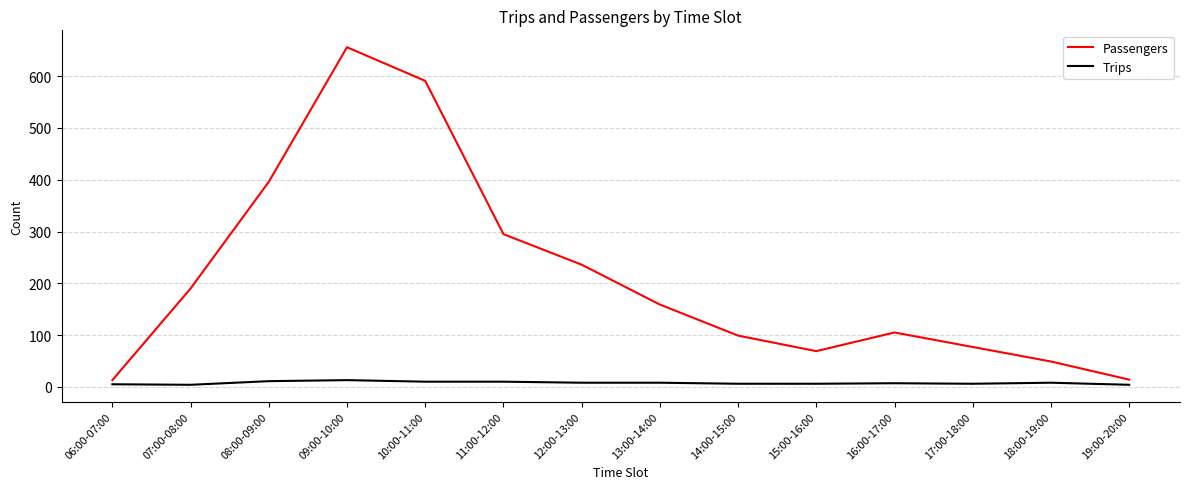

Which series has the largest total across all categories?

Passengers